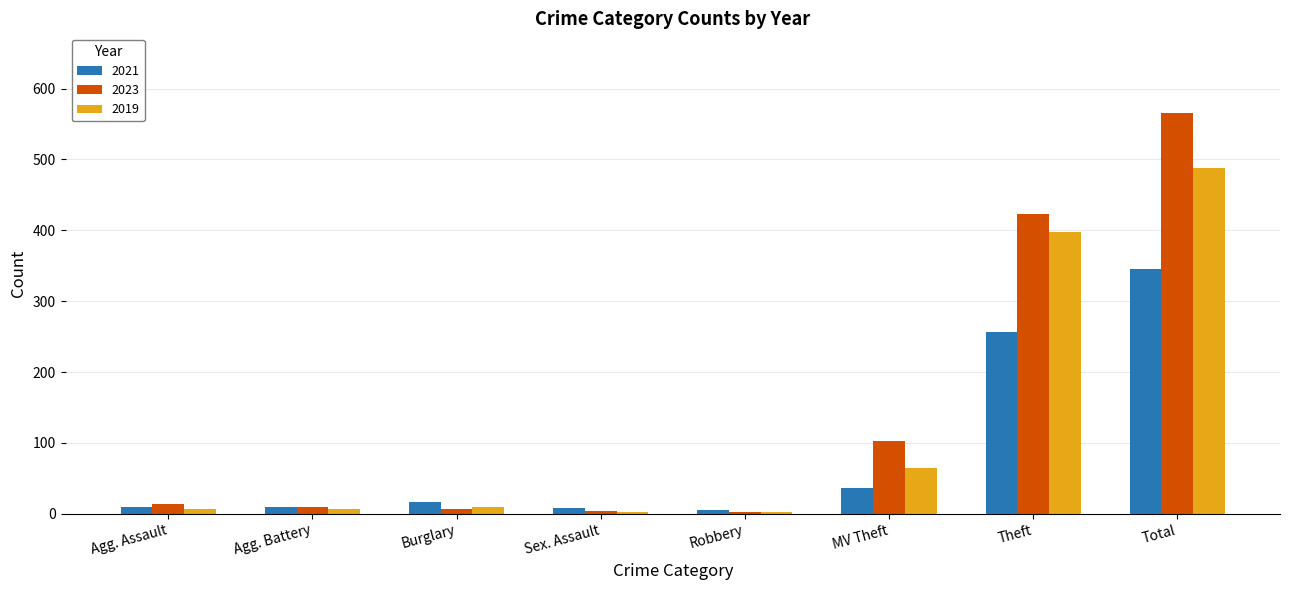

Which series has the largest range (max minus min)?

2023